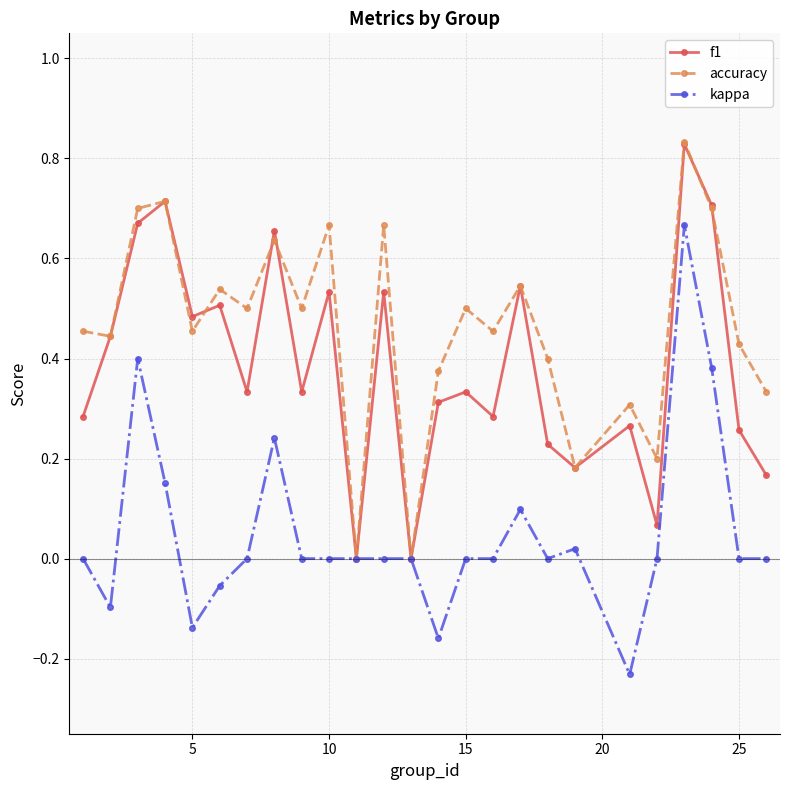

Rank the series by their average value, from lowest to highest.

kappa, f1, accuracy